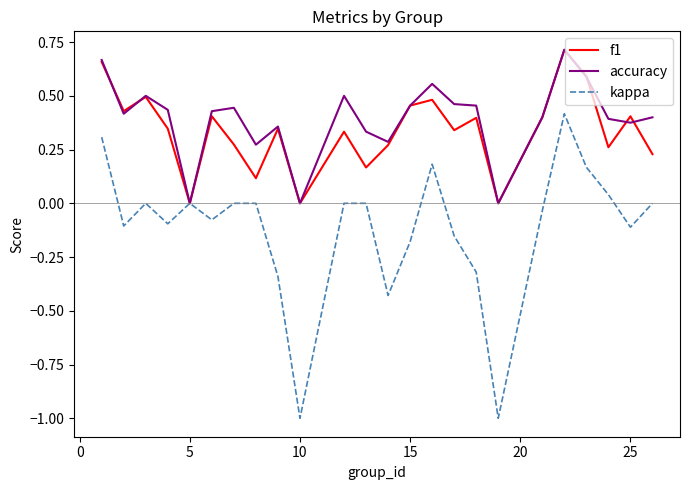

Which series has the widest spread of values?

kappa